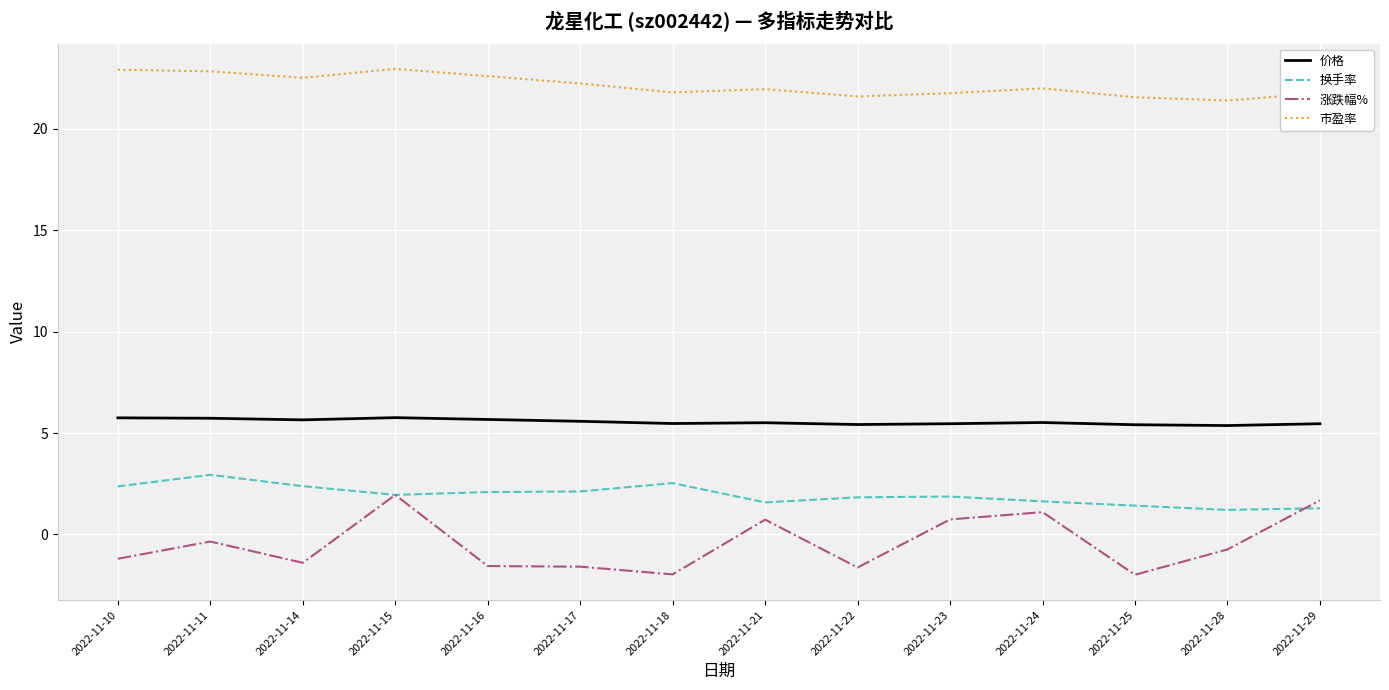

Rank the series at 2022-11-28 from highest to lowest value.

市盈率, 价格, 换手率, 涨跌幅%